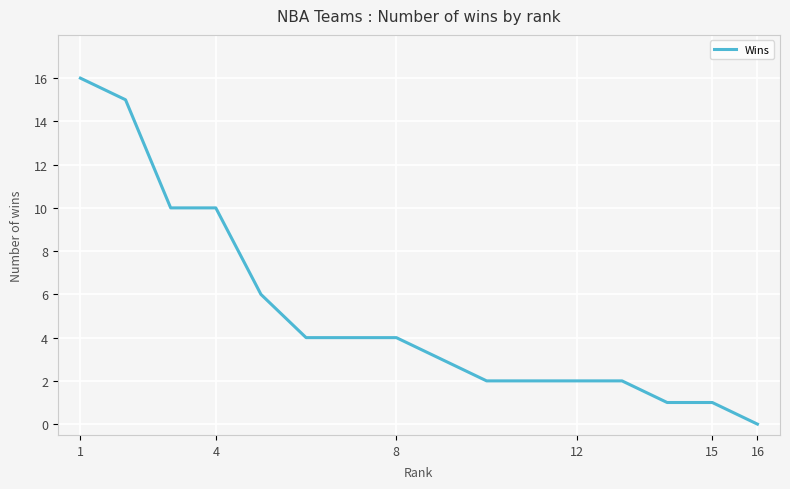

What is the difference between the maximum and minimum values?

16